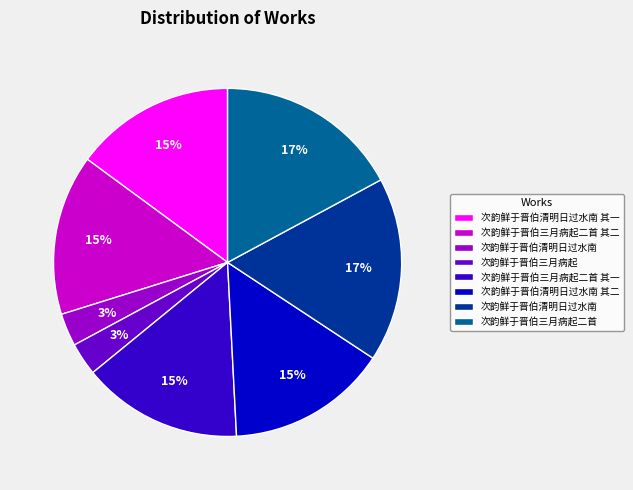

To the nearest percent, what is the difference between the largest and smallest slice percentages?

14%